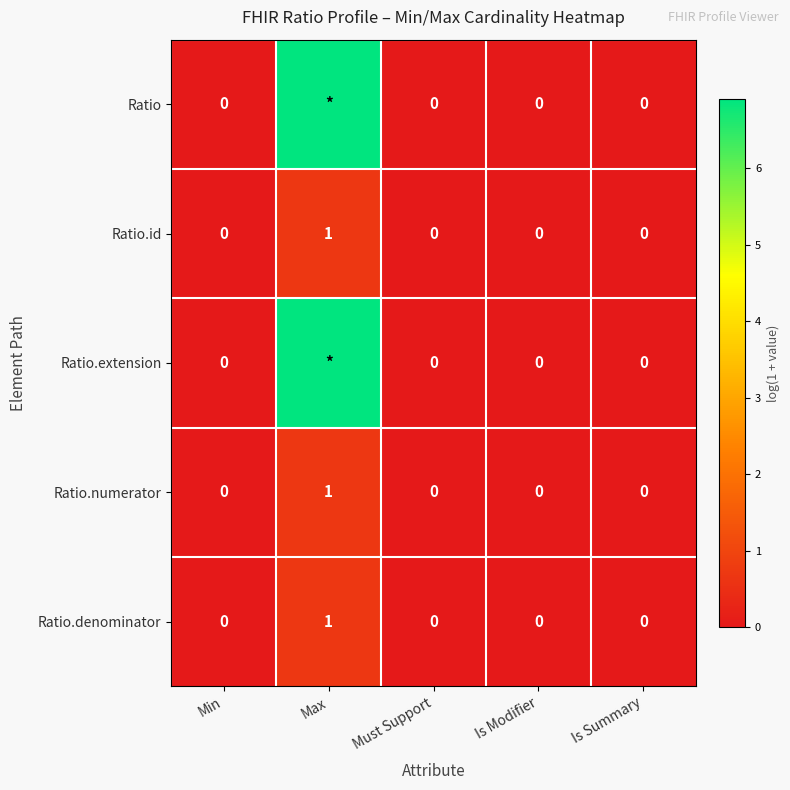

At which label does Ratio.id reach its peak?

Max